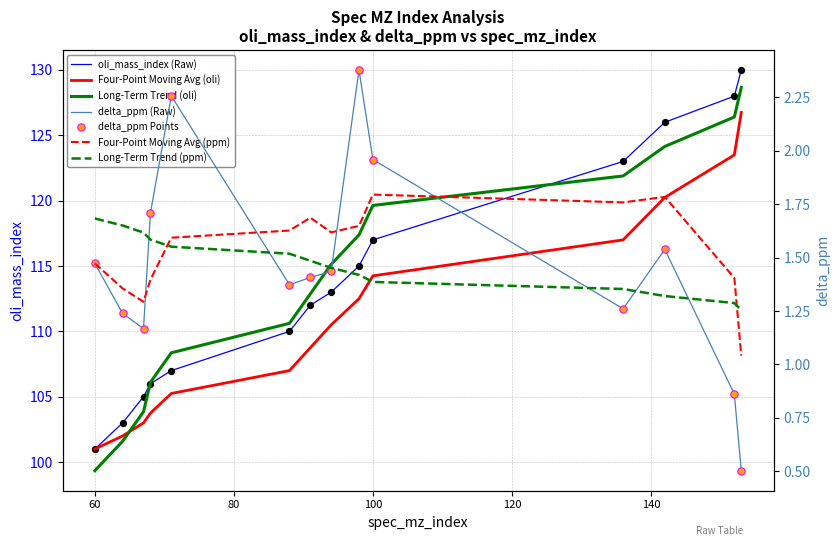

Is the value of oli_mass_index at 64 greater than the value of delta_ppm at 98?

Yes